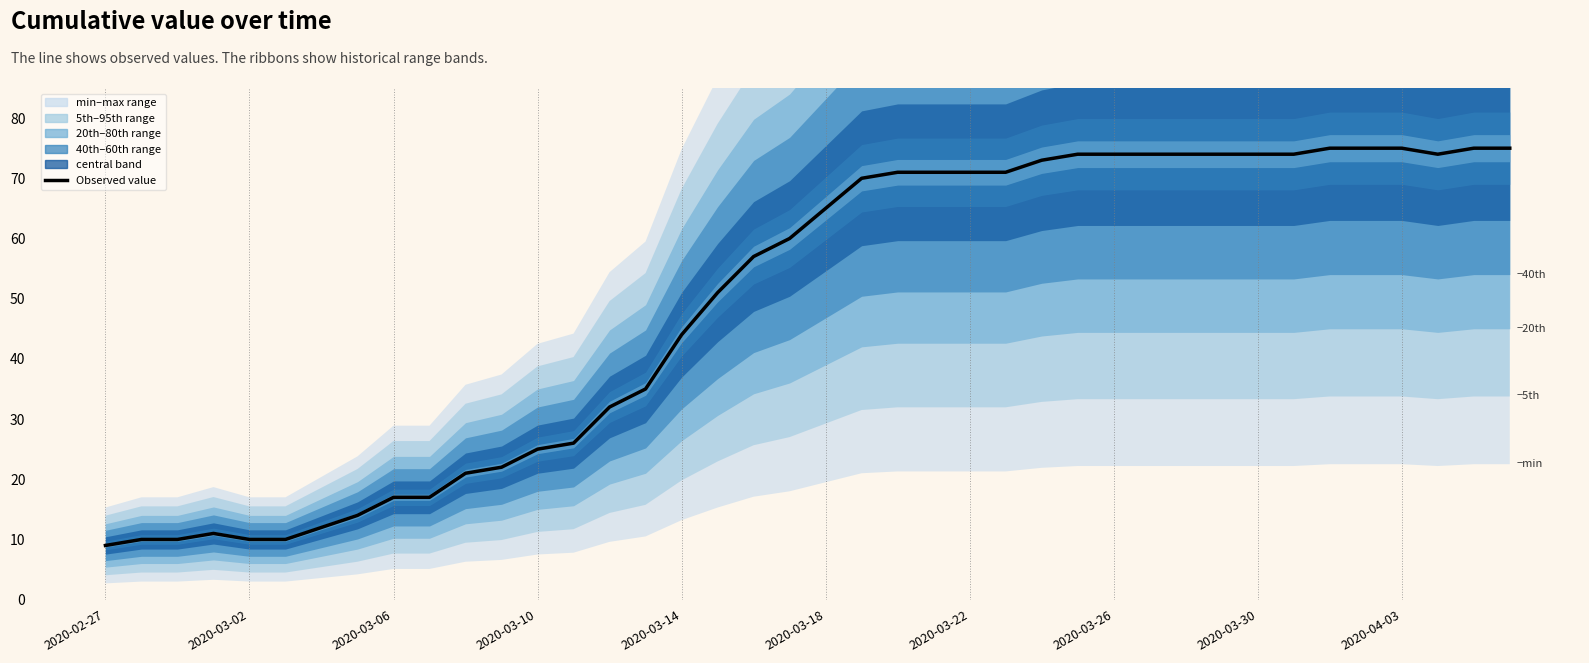

What is the sum of all values?

1952